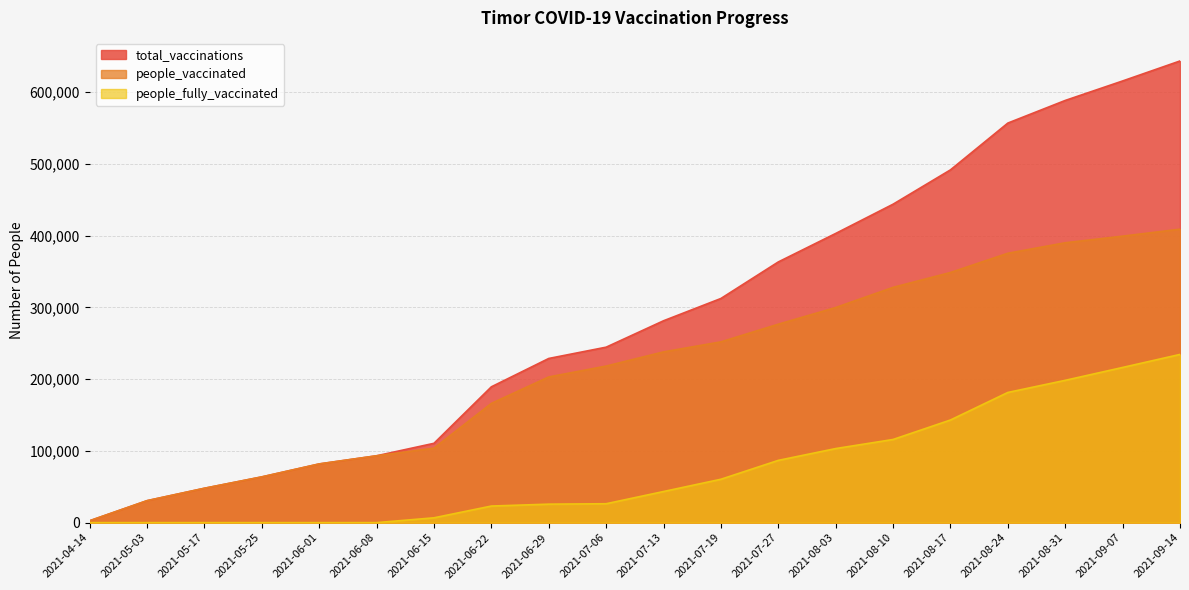

Which label corresponds to the largest value in the chart?

2021-09-14